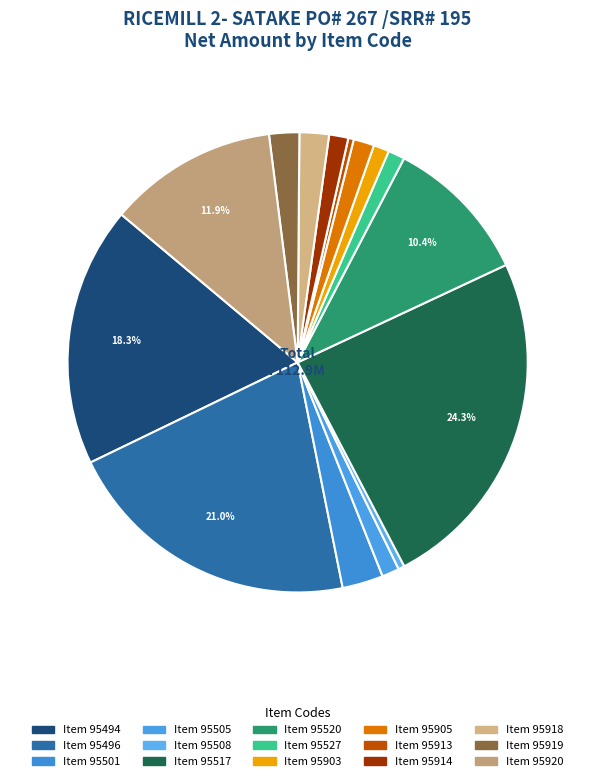

To the nearest percent, what is the difference between the largest and smallest slice percentages?

24%